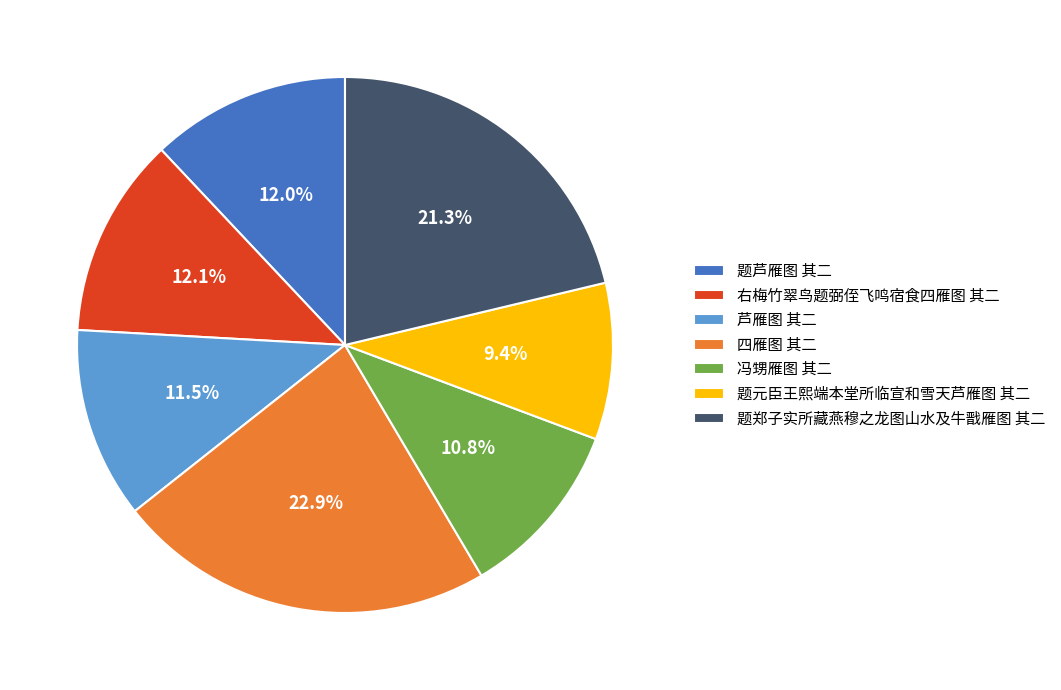

Do 题芦雁图 其二 and 题元臣王熙端本堂所临宣和雪天芦雁图 其二 together represent more than half of the pie?

No